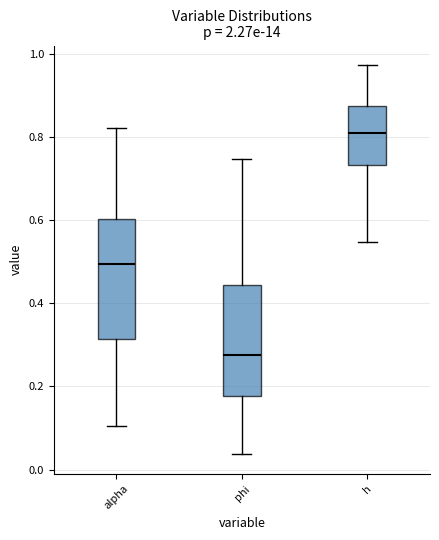

Reading left to right, transcribe this box plot: for each box, give where its median line is, the range the box spans, and where its two whiskers end, as read against the y-axis. The values are not printed on the chart, so give them approximately, as read against the axis.

alpha: median 0.50, box 0.32 to 0.60, whiskers 0.10 to 0.82
phi: median 0.28, box 0.18 to 0.44, whiskers 0.04 to 0.74
h: median 0.80, box 0.74 to 0.88, whiskers 0.54 to 0.98